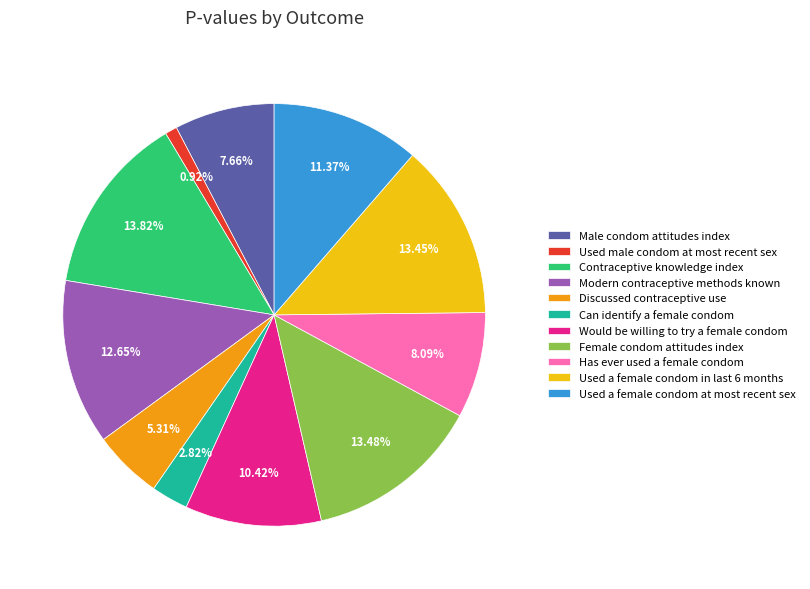

How many slices are in this pie chart?

11